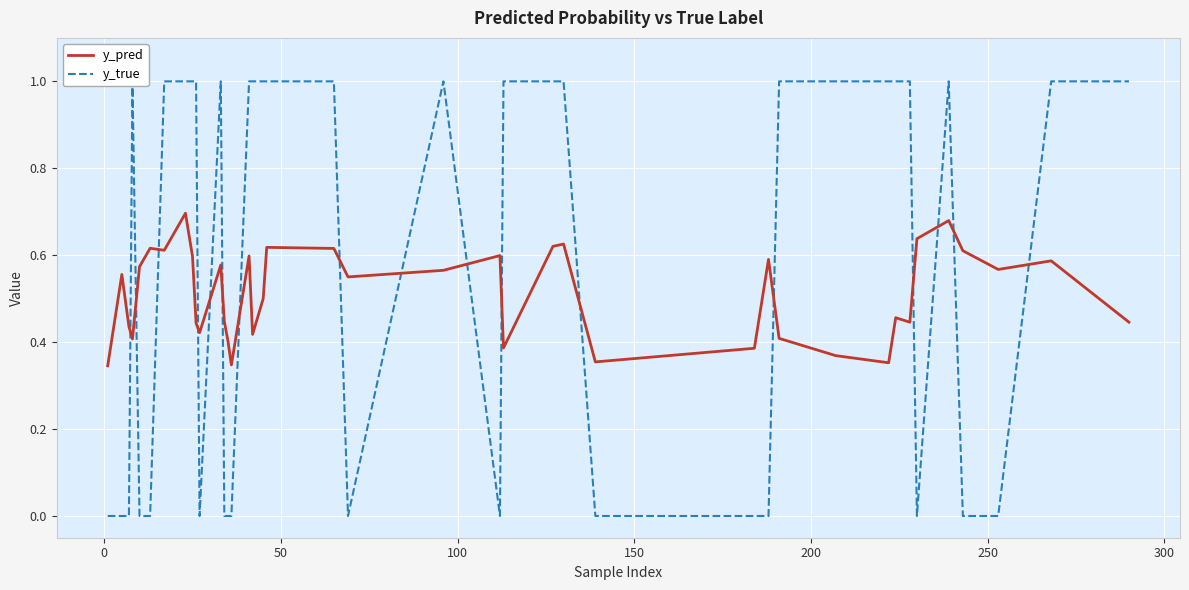

Does the chart display data point markers on the line(s)?

No